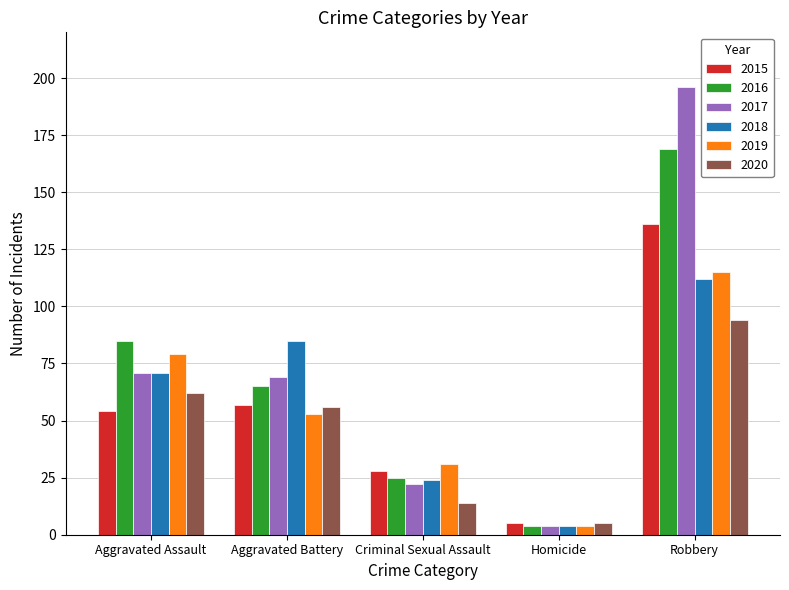

What position from the right is Robbery?

1